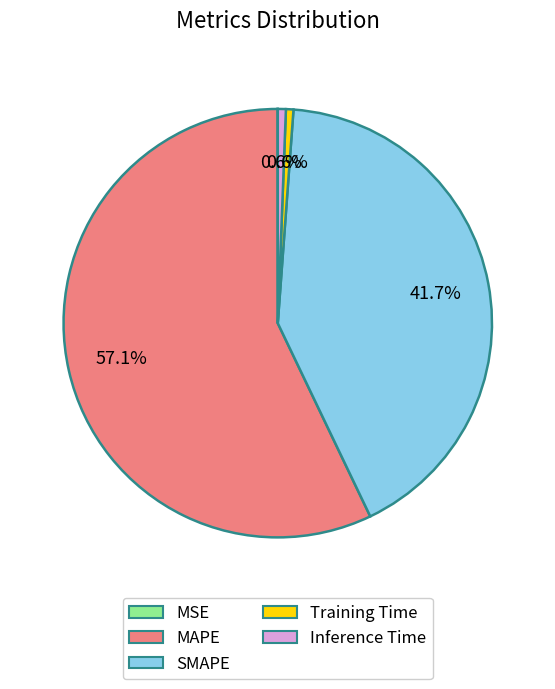

What is the largest slice in the pie chart?

MAPE